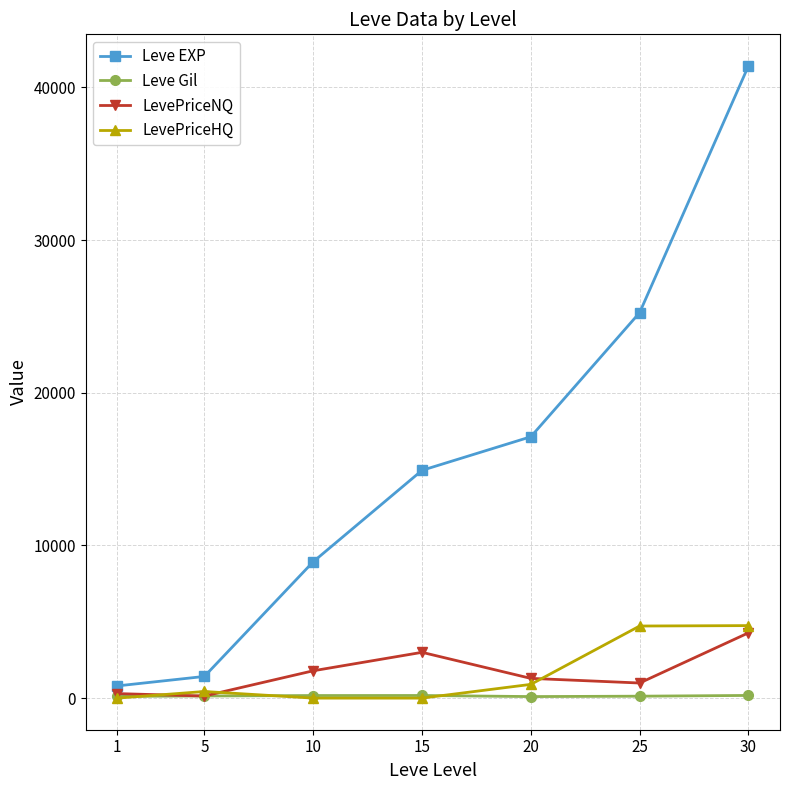

Which series has the largest range (max minus min)?

Leve EXP